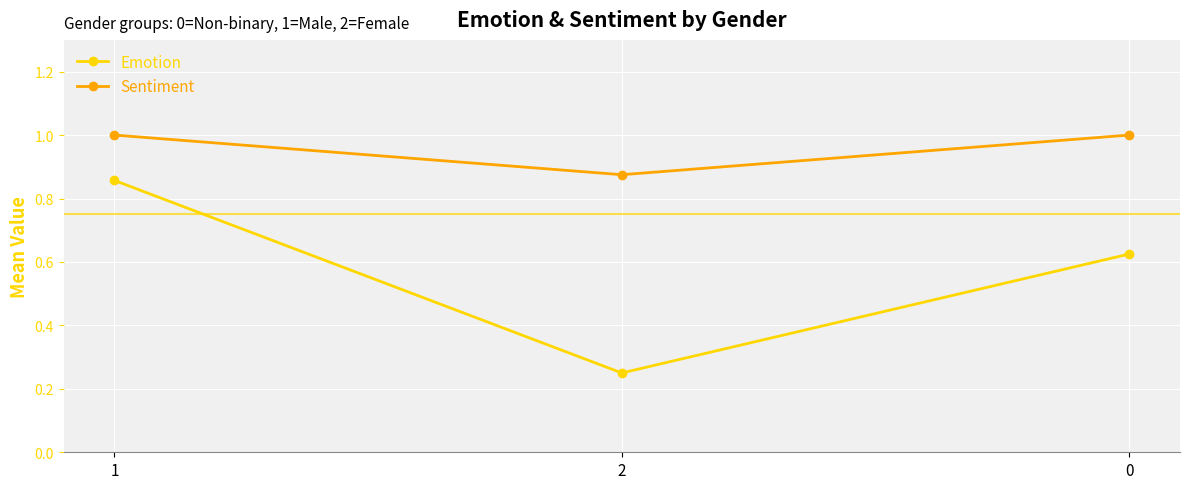

What position from the right is 0?

1